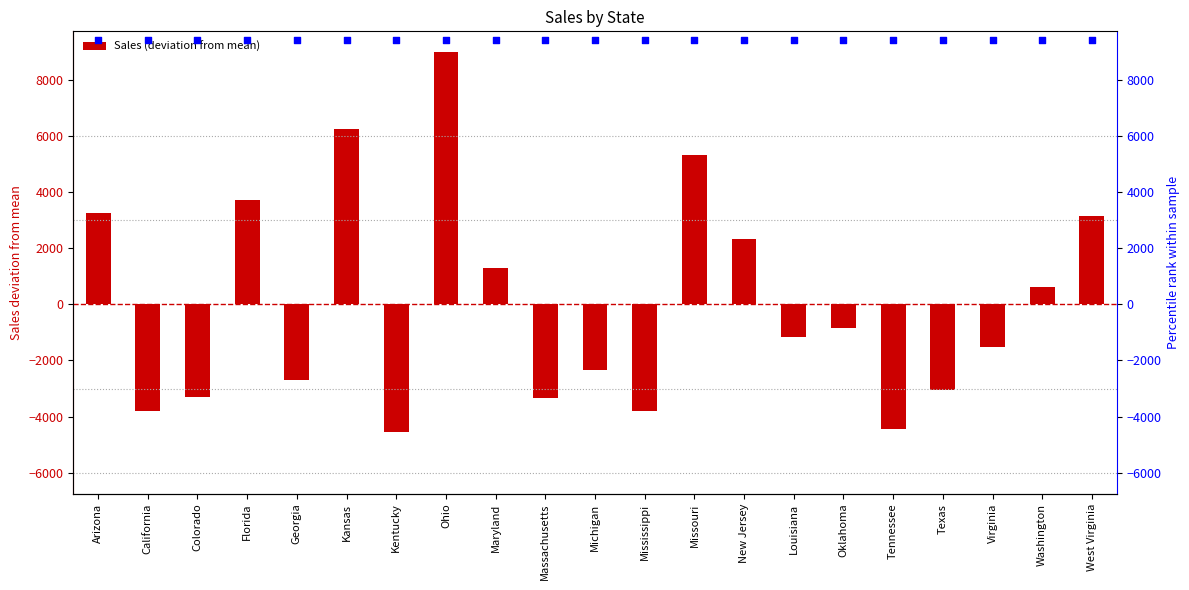

Which series reaches the maximum Y coordinate?

percentile rank within the sample